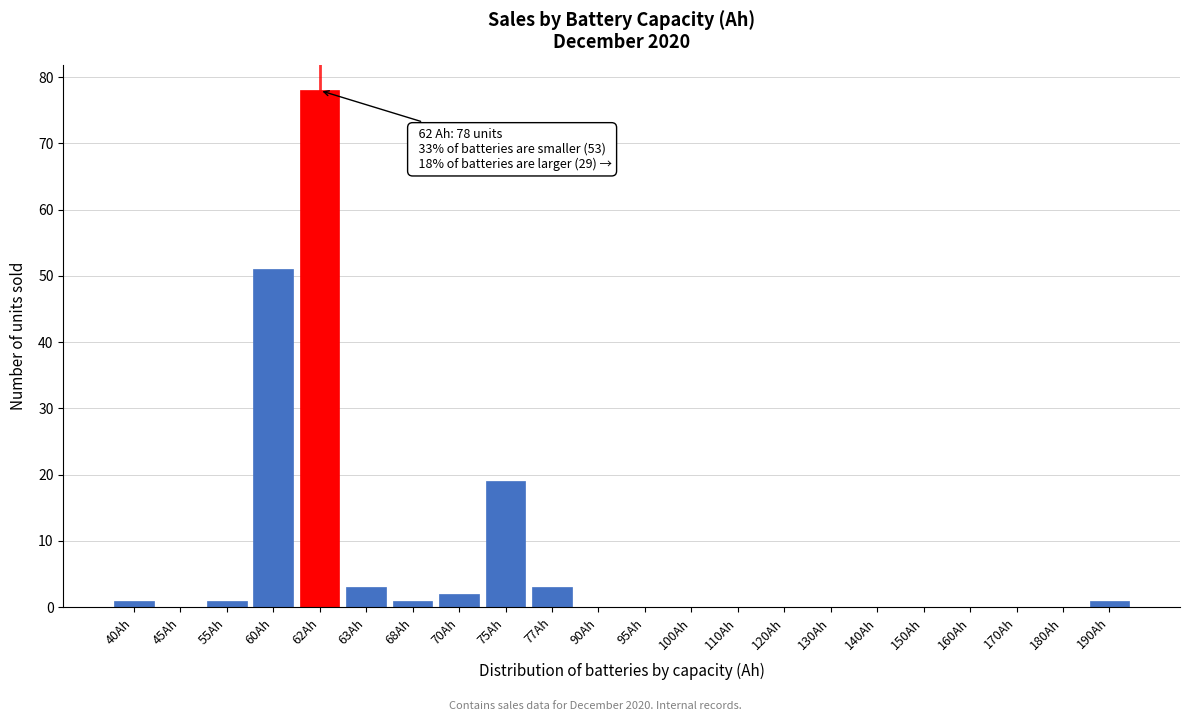

Reading left to right, list all the values displayed in this chart.

40Ah=1	45Ah=0	55Ah=1	60Ah=51	62Ah=78	63Ah=3	68Ah=1	70Ah=2	75Ah=19	77Ah=3	90Ah=0	95Ah=0	100Ah=0	110Ah=0	120Ah=0	130Ah=0	140Ah=0	150Ah=0	160Ah=0	170Ah=0	180Ah=0	190Ah=1